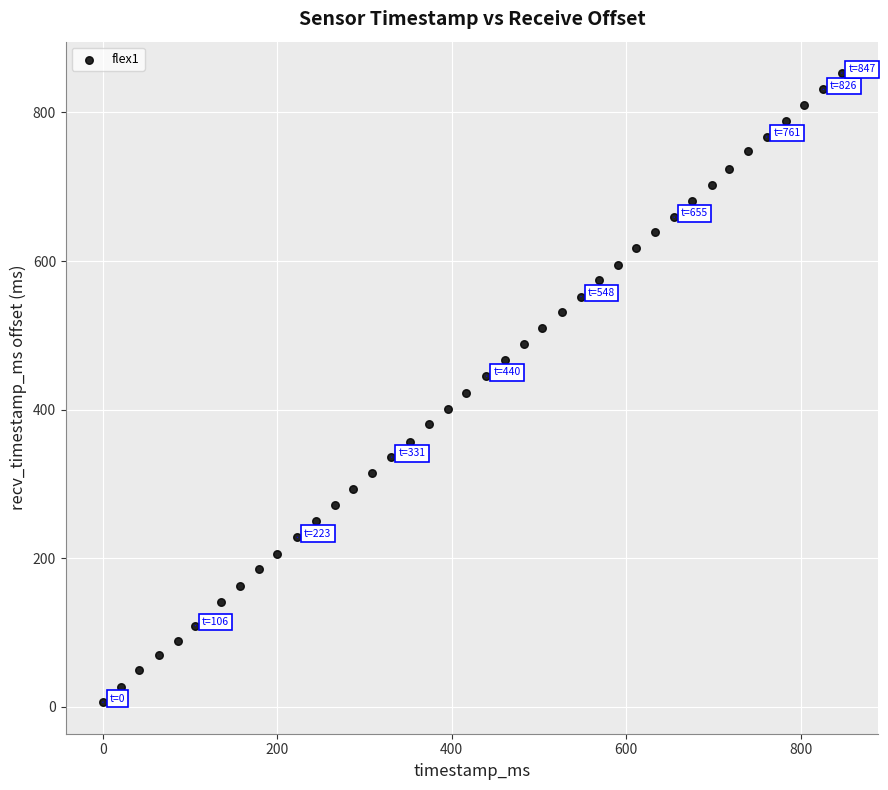

What is the range of X values (max minus min)?

847